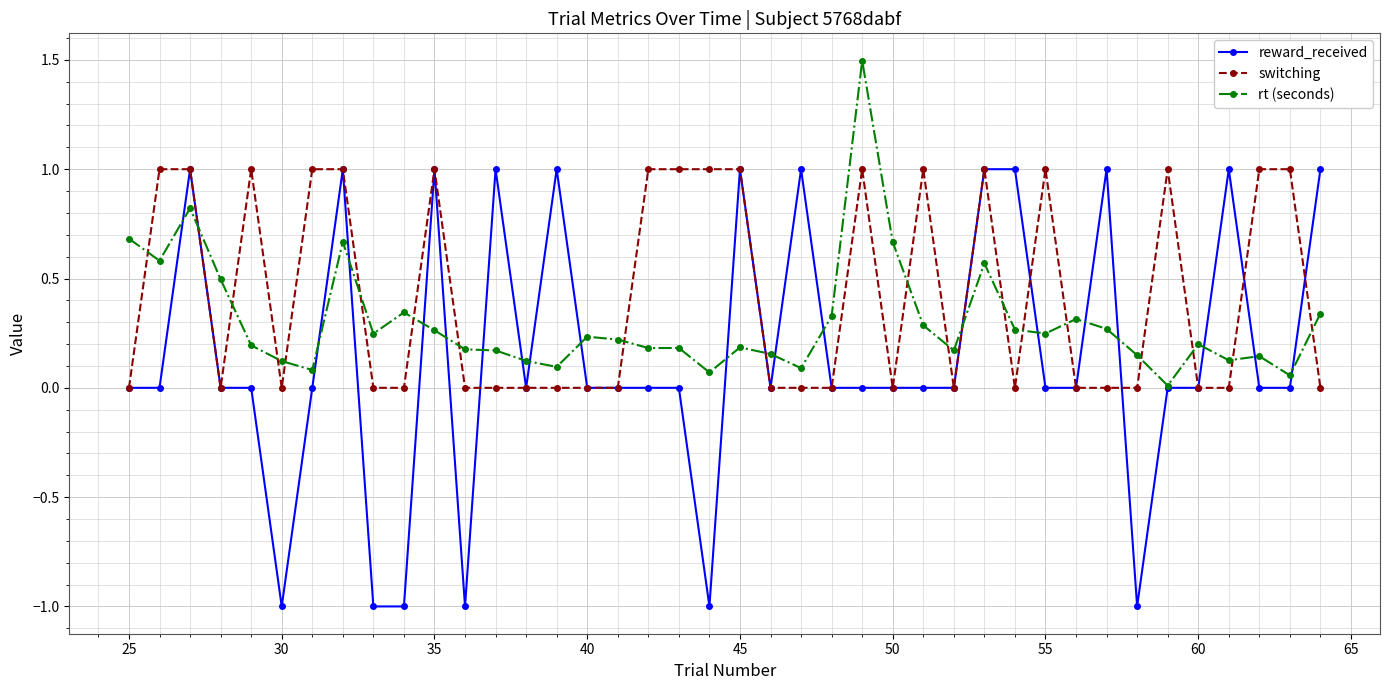

Which series has the largest total across all categories?

switching